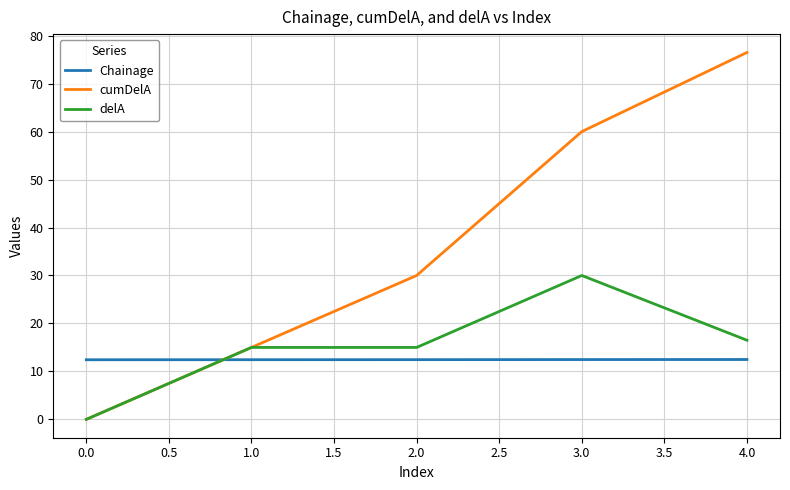

The value of cumDelA at 0.0 is 50.5. True or false?

False